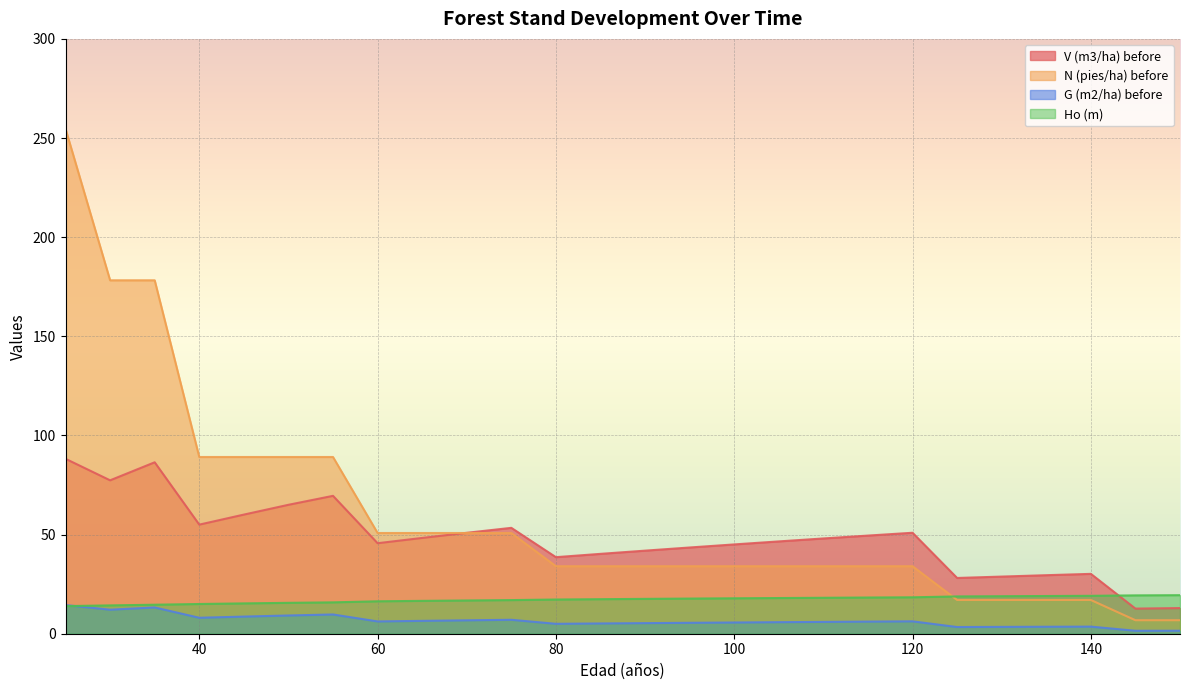

What is the total value across all series at 140?

69.9